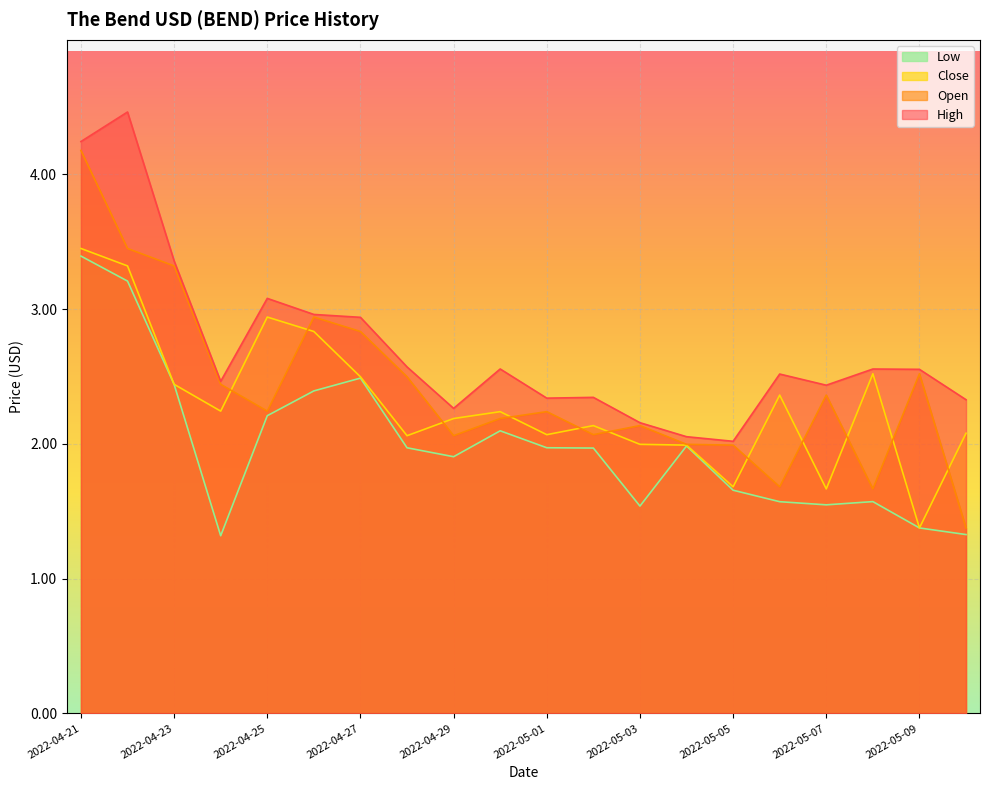

What is the label of the 20th point from the left?

2022-05-10